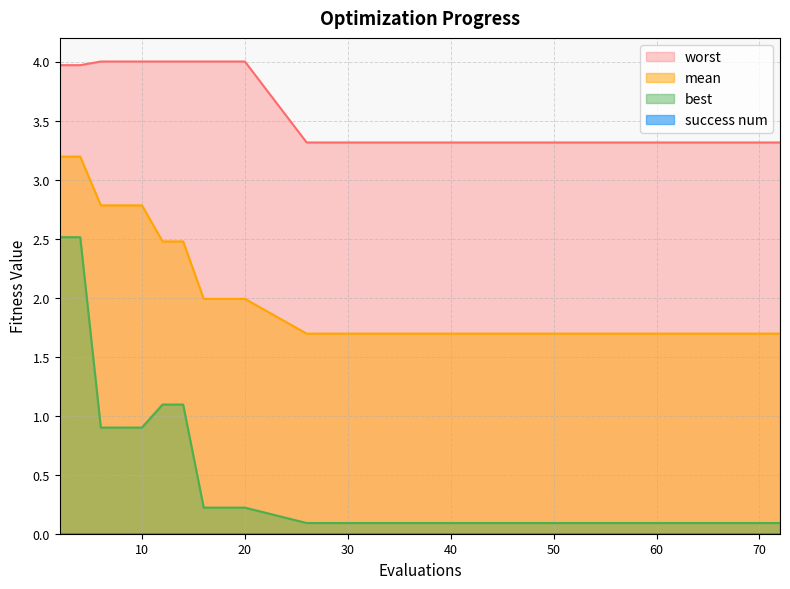

Rank the series by their maximum value, from highest to lowest.

worst, mean, best